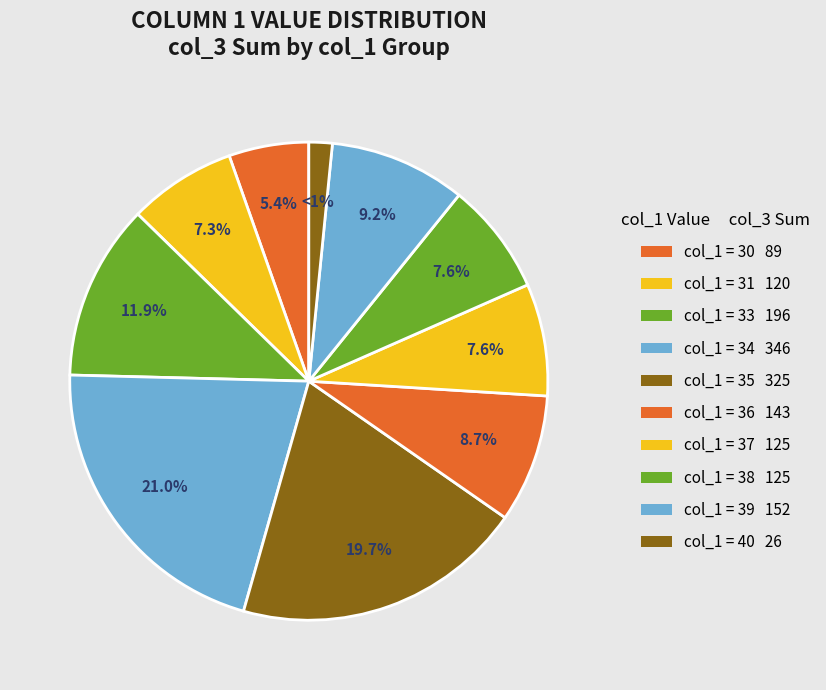

Does 37 account for over 50% of the chart?

No